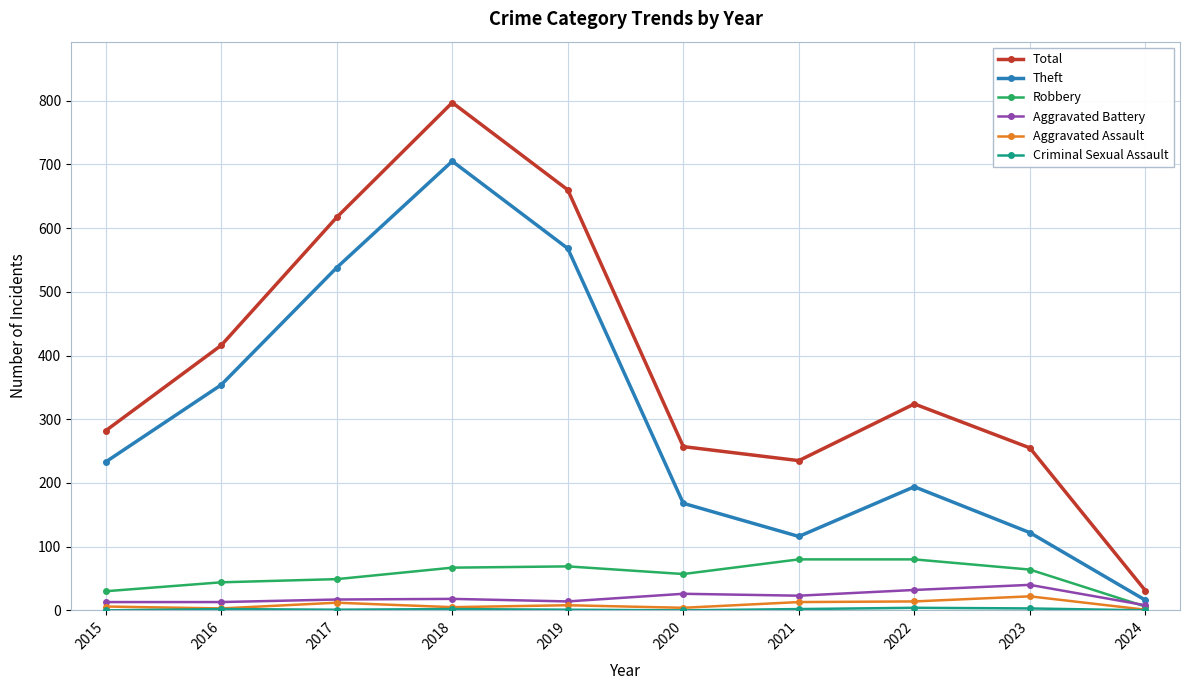

The value of Total at 2018 is 199. True or false?

False